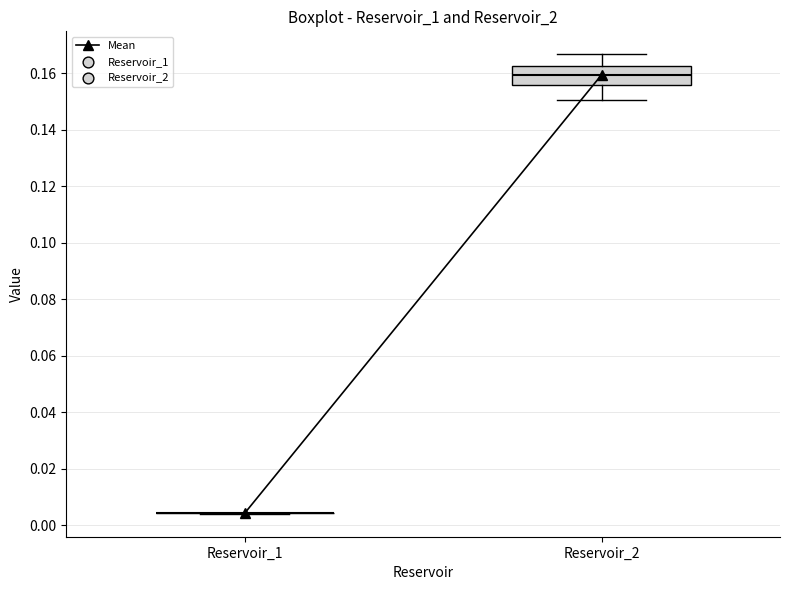

Which box is the tallest, from its lower edge to its upper edge?

Reservoir_2